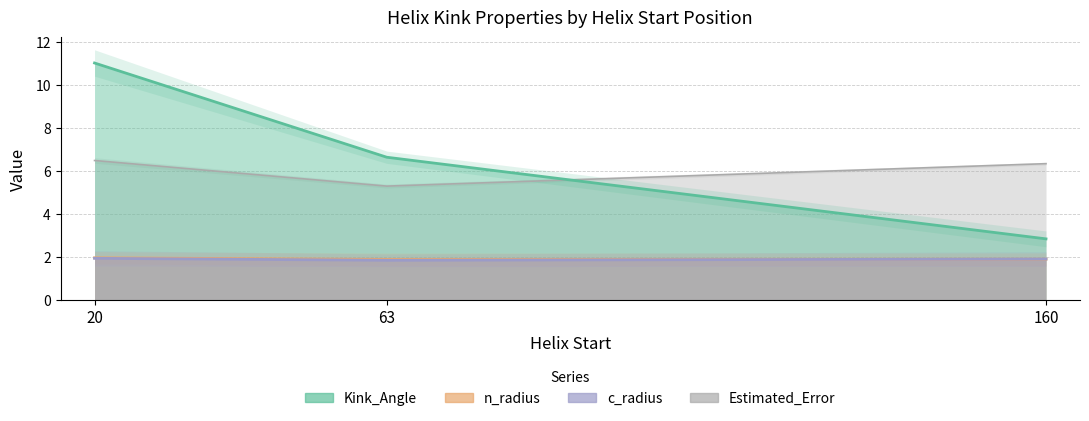

What is the label of the 3rd point from the left?

160